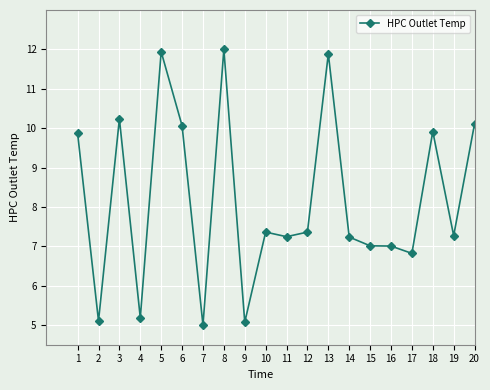

What is the difference between the maximum and minimum values?

7.0